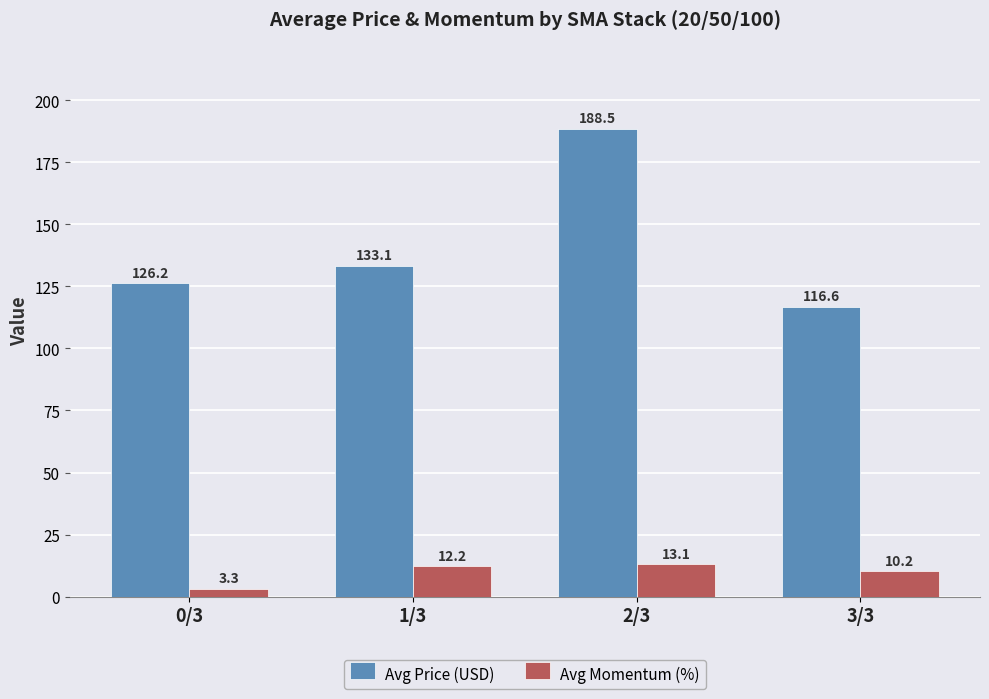

Reading right to left, list all the values displayed in this chart.

Avg Price (USD): 116.6	188.5	133.1	126.2
Avg Momentum (%): 10.2	13.1	12.2	3.3